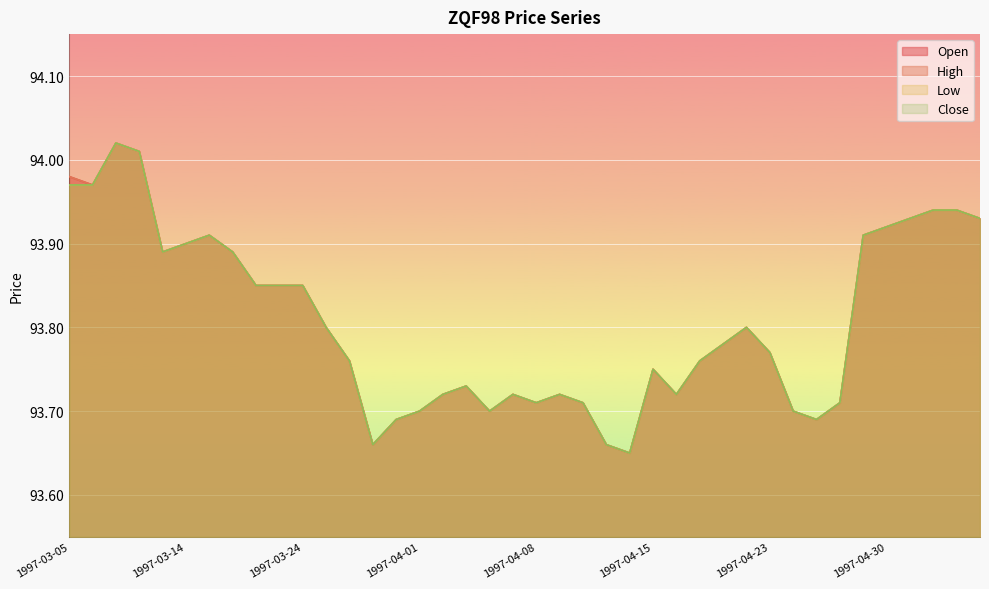

What is the smallest value displayed?

93.7